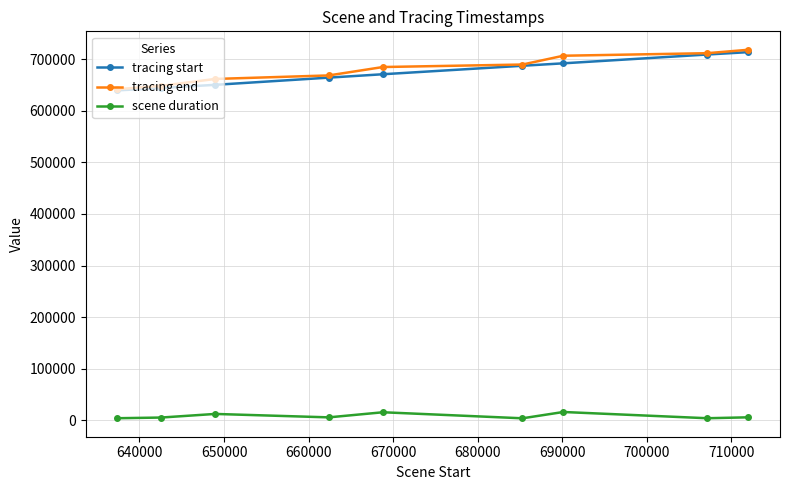

True or false: scene duration and tracing start intersect in this chart.

False